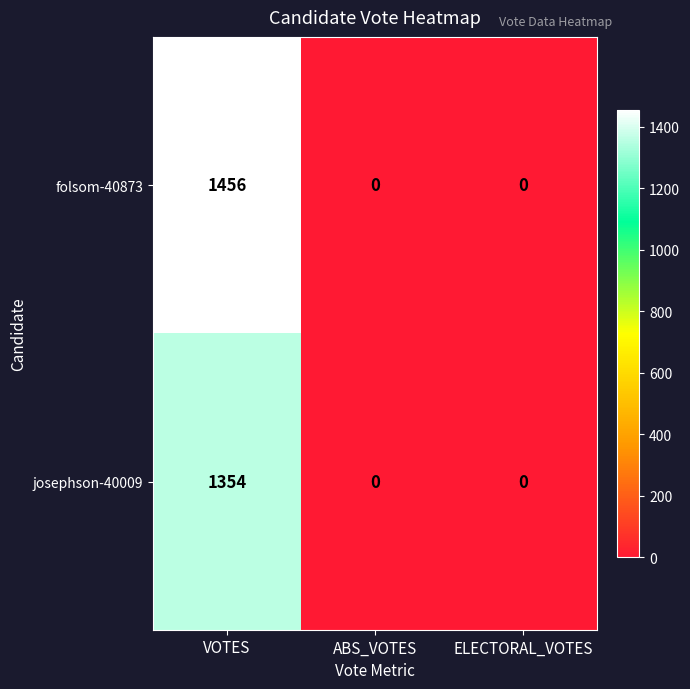

Reading right to left, transcribe all the data shown in this chart.

folsom-40873: ELECTORAL_VOTES=0	ABS_VOTES=0	VOTES=1456
josephson-40009: ELECTORAL_VOTES=0	ABS_VOTES=0	VOTES=1354